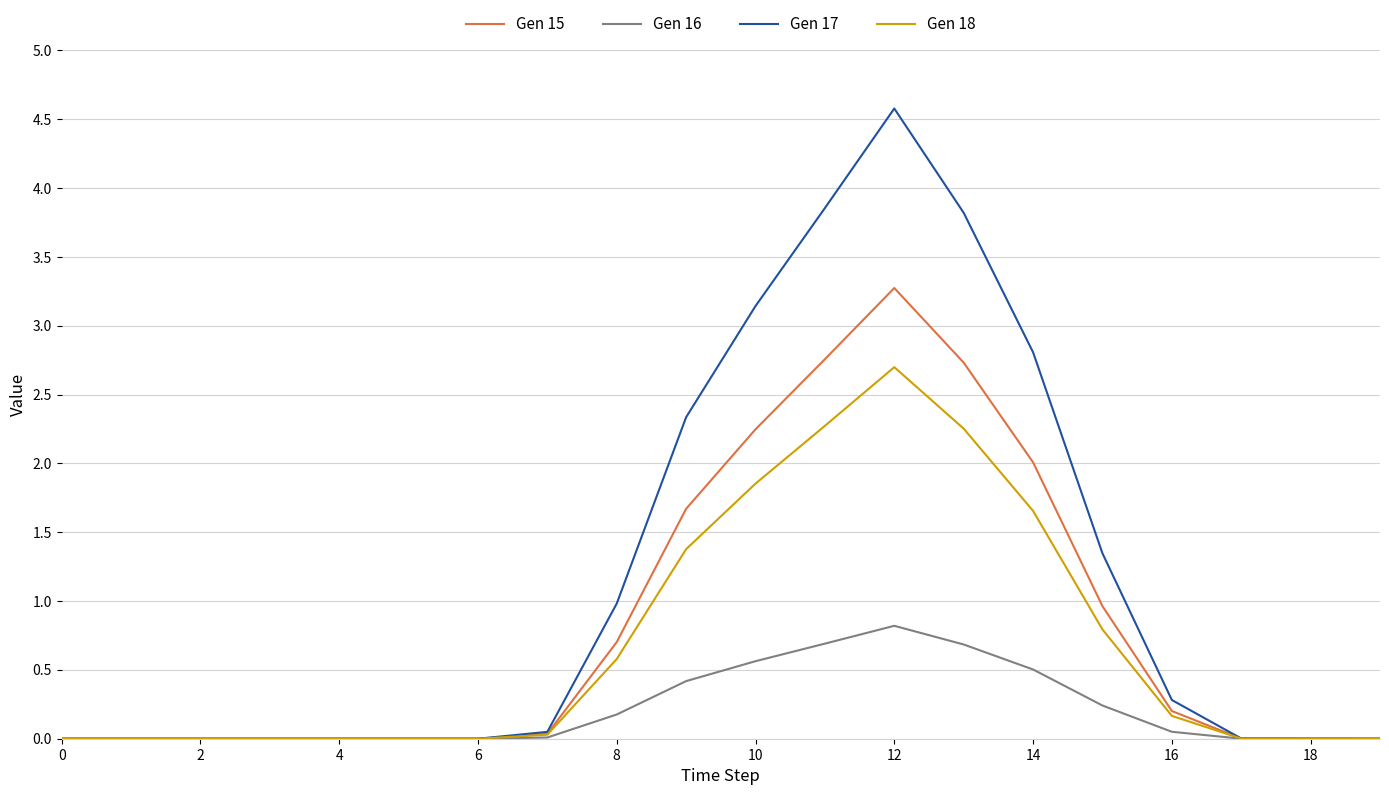

List the series in order of their overall mean, highest first.

Gen 17, Gen 15, Gen 18, Gen 16